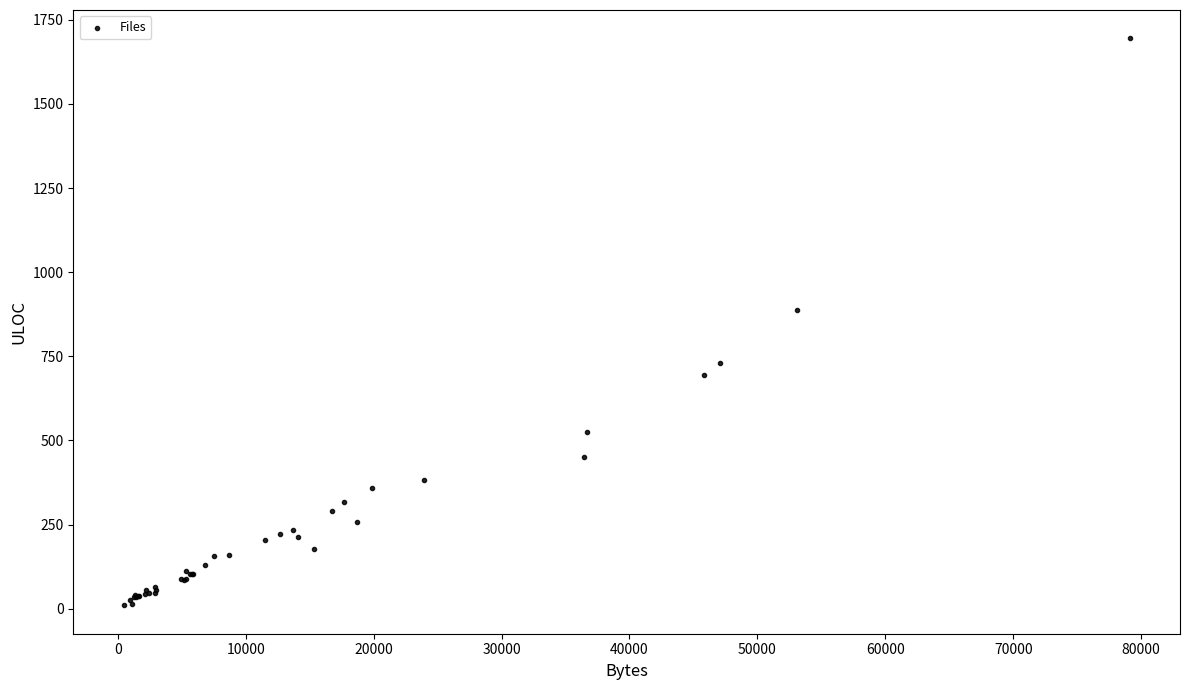

What Y value in the scatter plot is closest to 852?

888